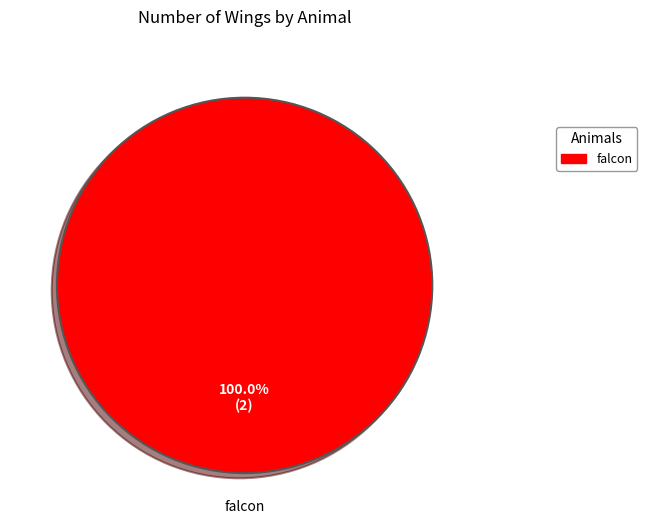

Is there a majority slice in this chart?

Yes